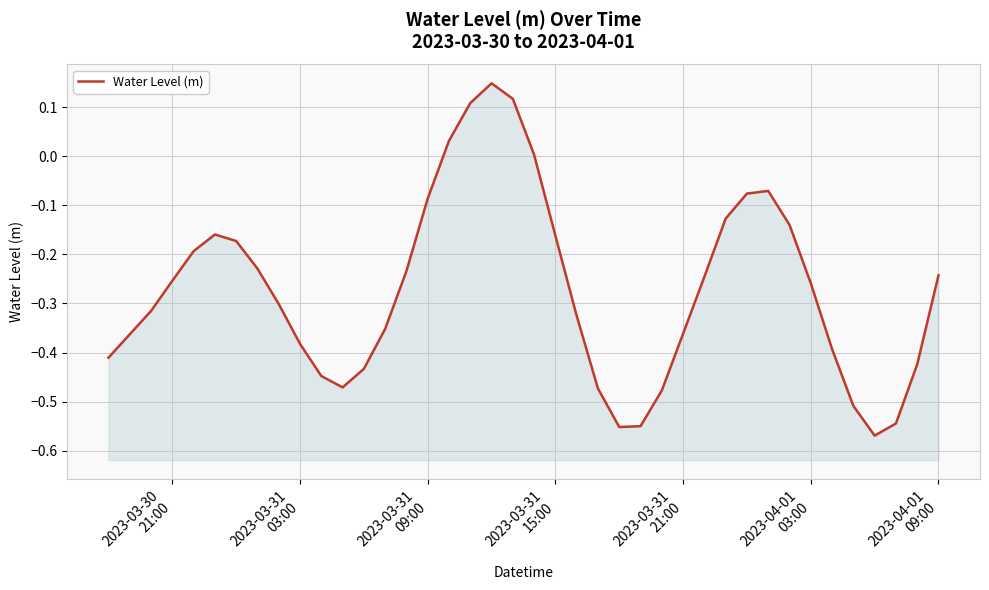

Is it true that the value at 2023-04-01 09:00 is -0.2?

True